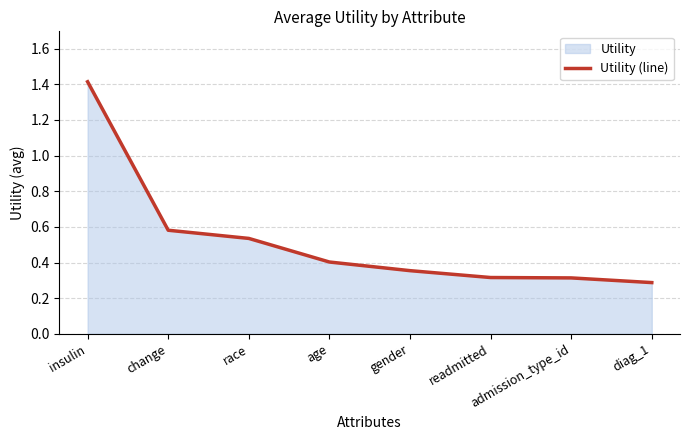

Which label corresponds to the largest value in the chart?

insulin